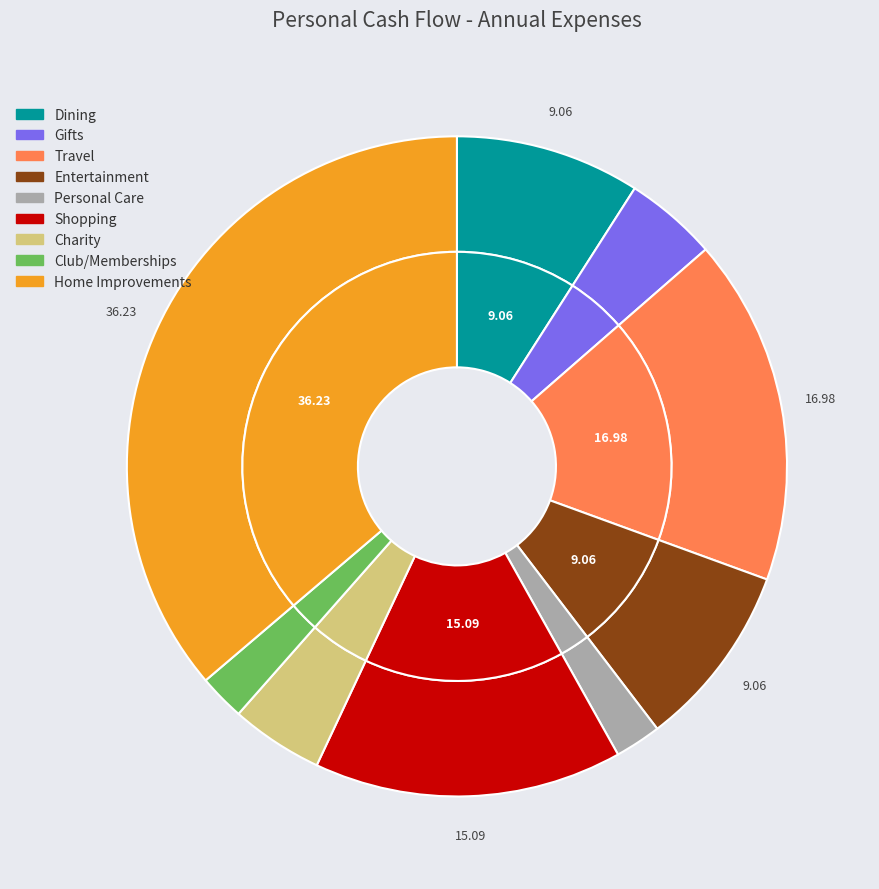

To the nearest percent, what is the average slice percentage?

11%